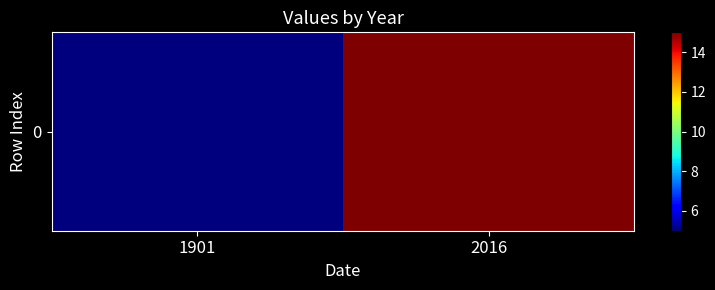

How many values are below 15?

1